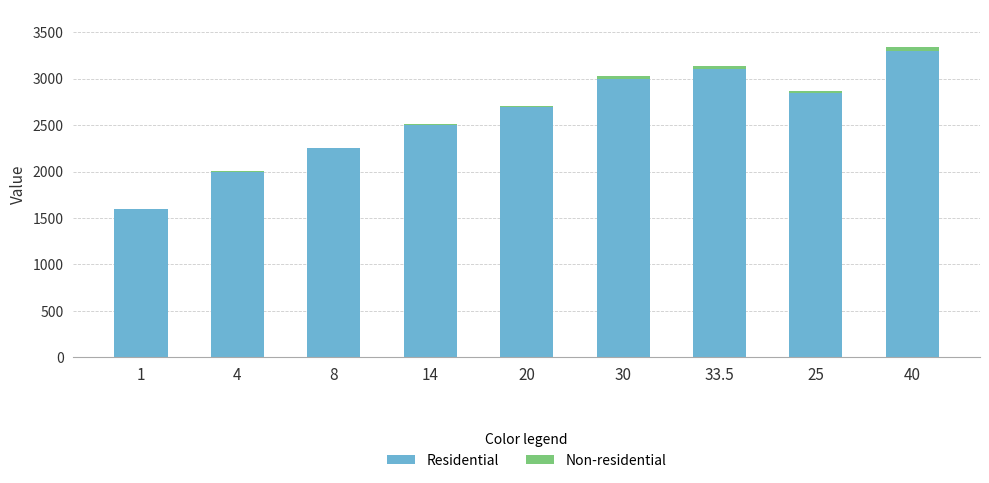

Reading right to left, transcribe the values for Residential.

40=3300.0	25=2840.0	33.5=3100.0	30=3000.0	20=2690.0	14=2500.0	8=2250.0	4=2000.0	1=1600.0